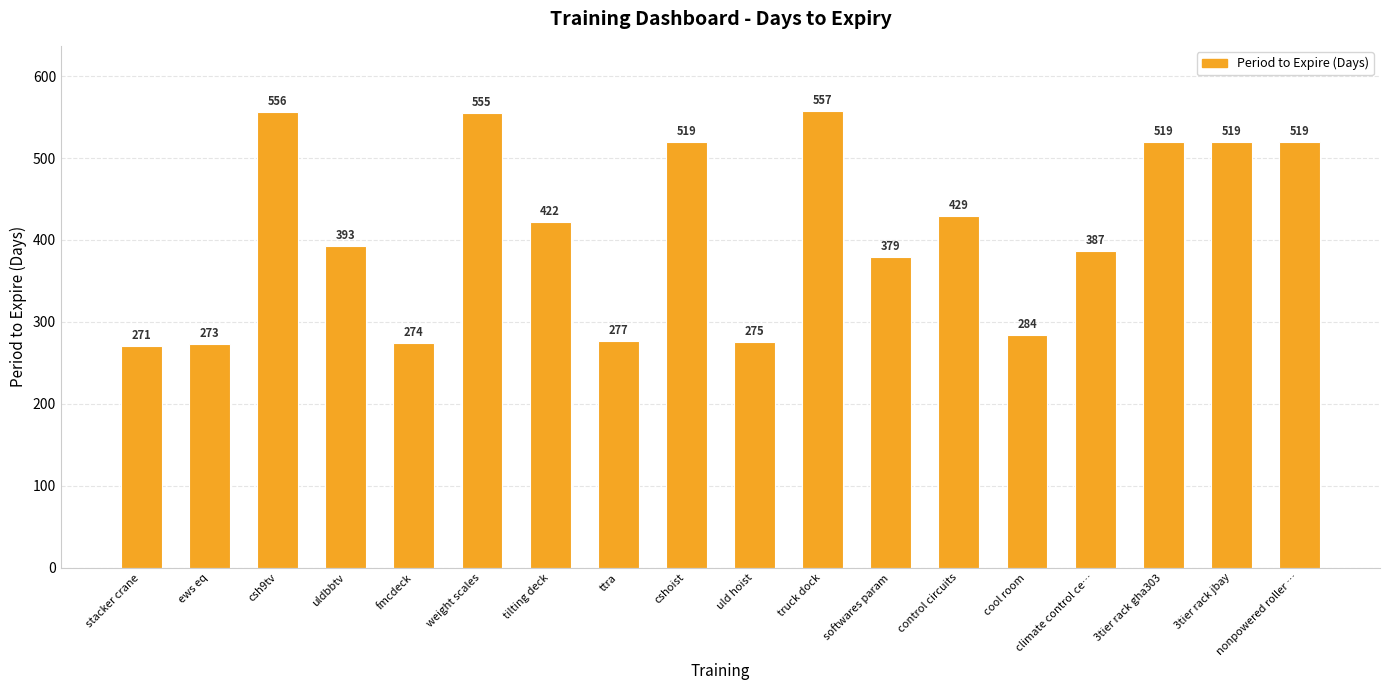

What is the average value?

412